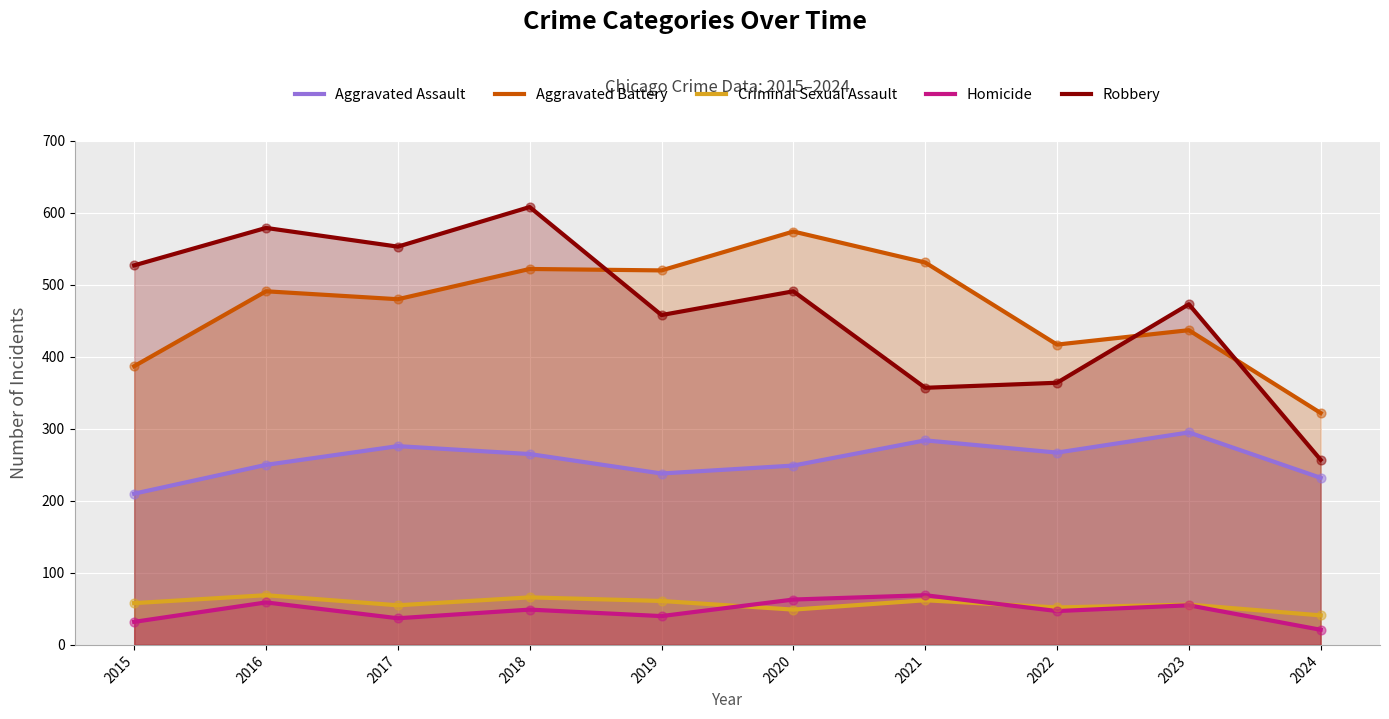

Which series has the largest total across all categories?

Aggravated Battery